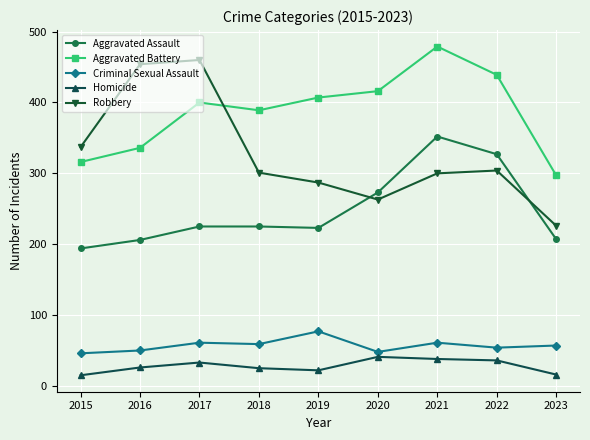

True or false: Homicide has more than 0 points higher than both neighbors.

True